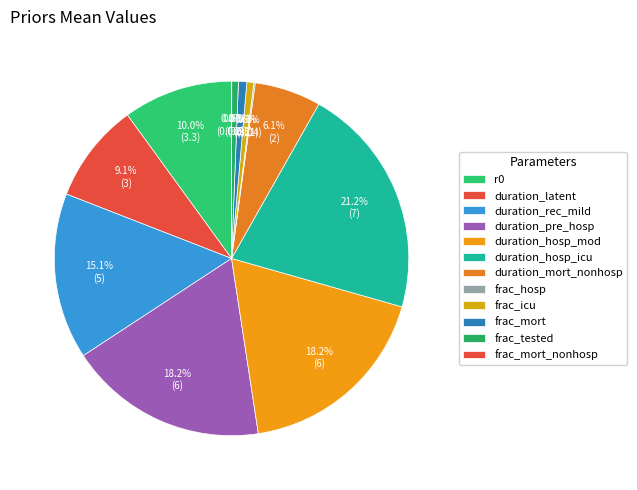

To the nearest percent, what is the average slice percentage?

8%